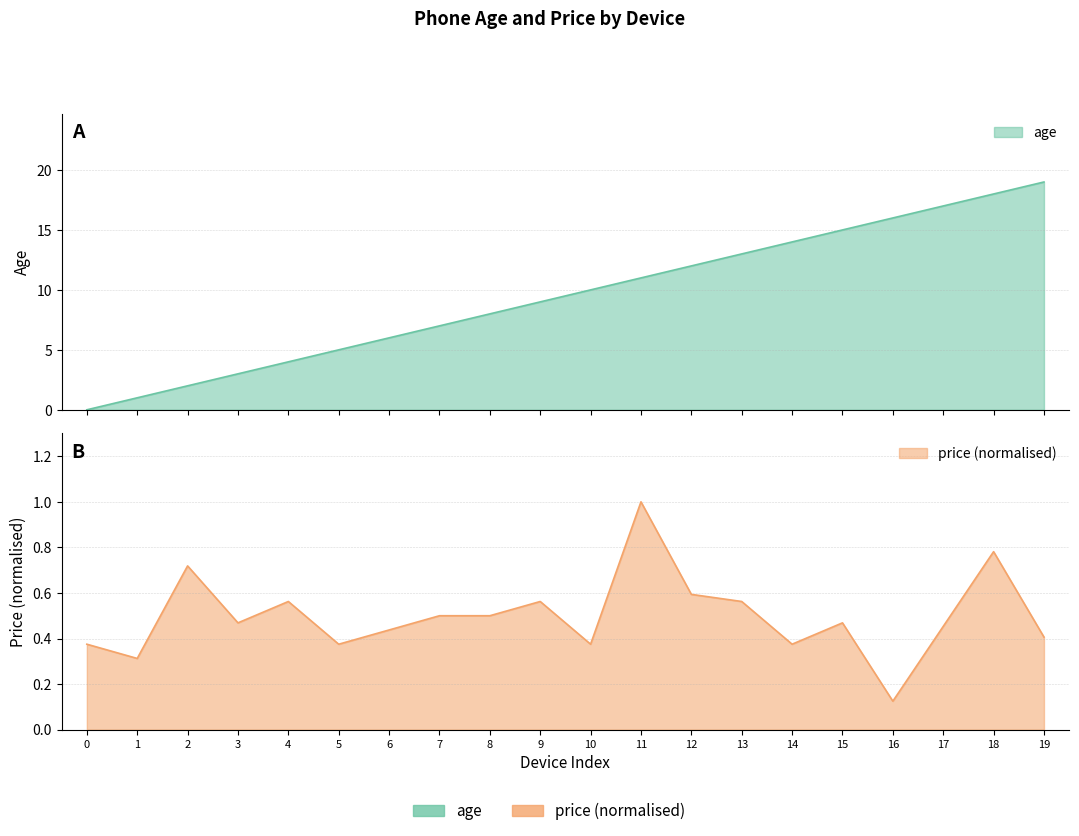

Which series has the largest range (max minus min)?

age